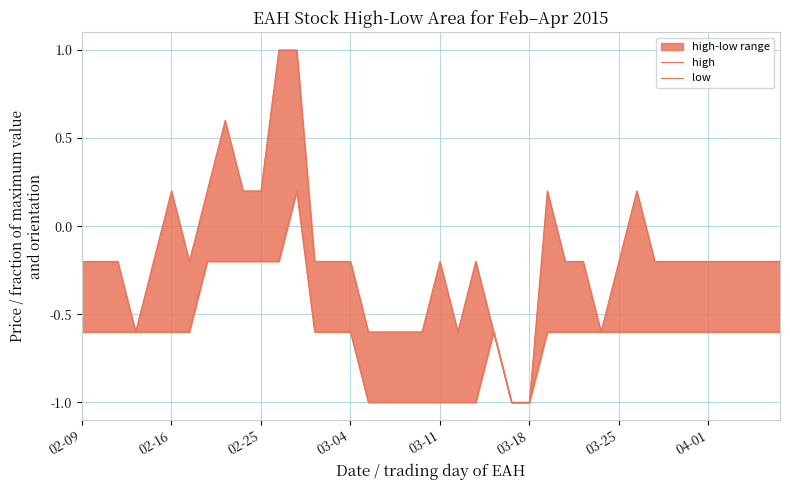

At which label is high closest to 0?

02-09